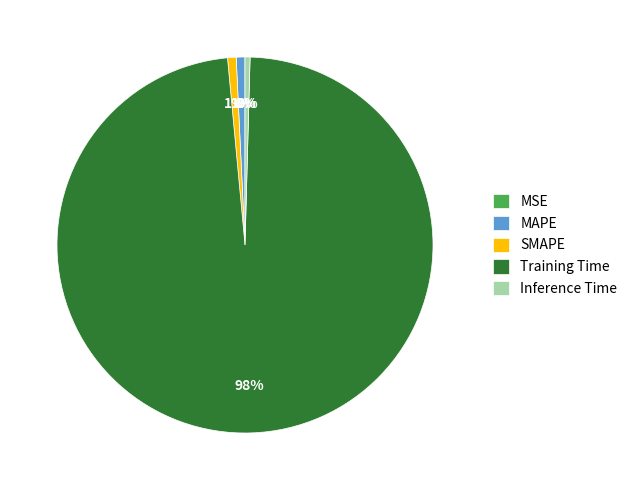

Is the sum of Training Time and SMAPE greater than half?

Yes